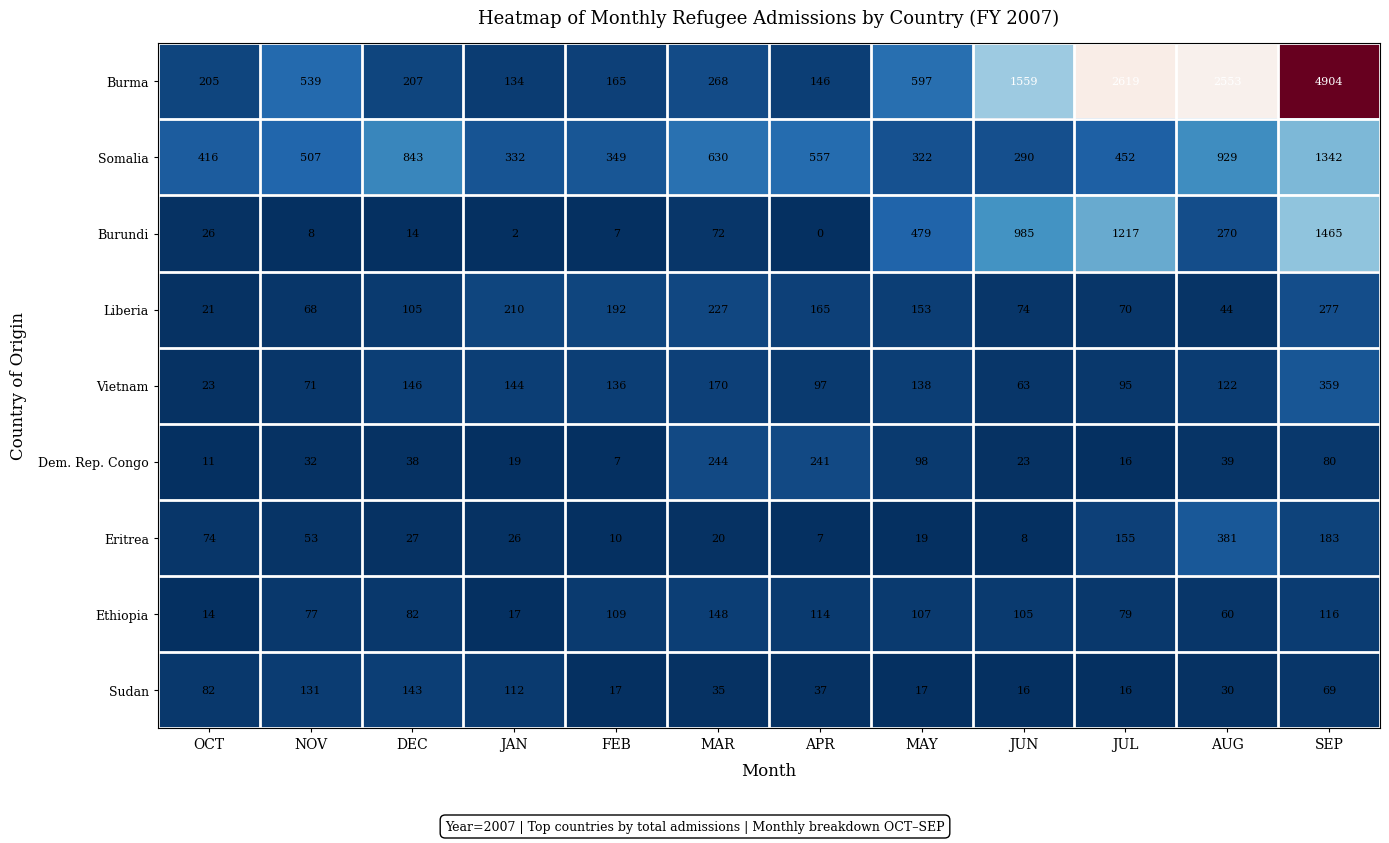

Which series changed the most between JUN and JUL?

Burma